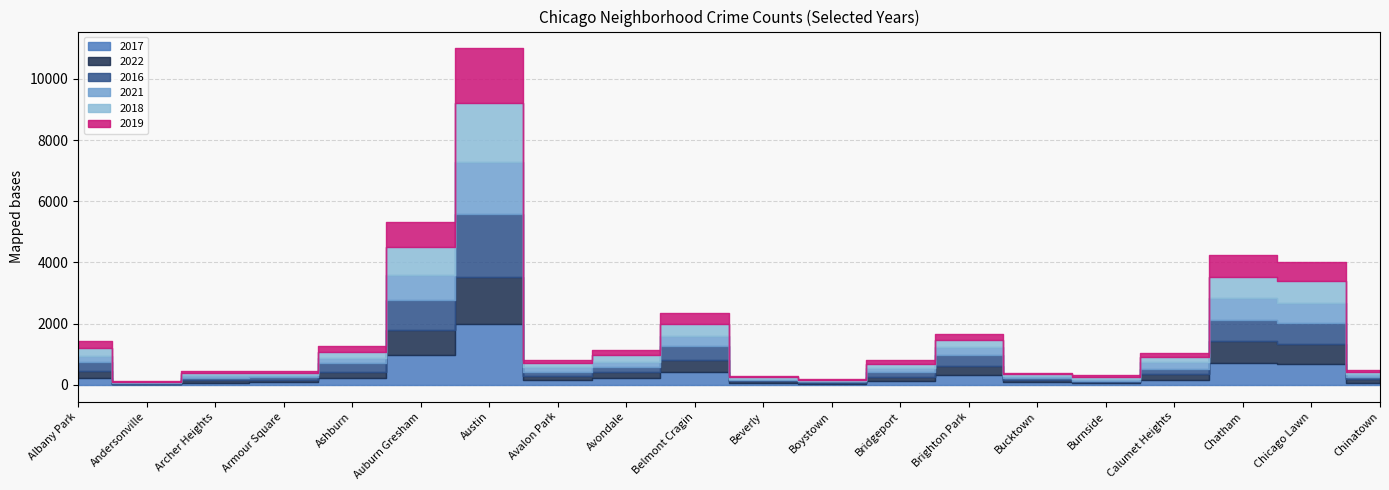

At Andersonville, list the series in order from smallest to largest.

2017, 2022, 2018, 2019, 2016, 2021